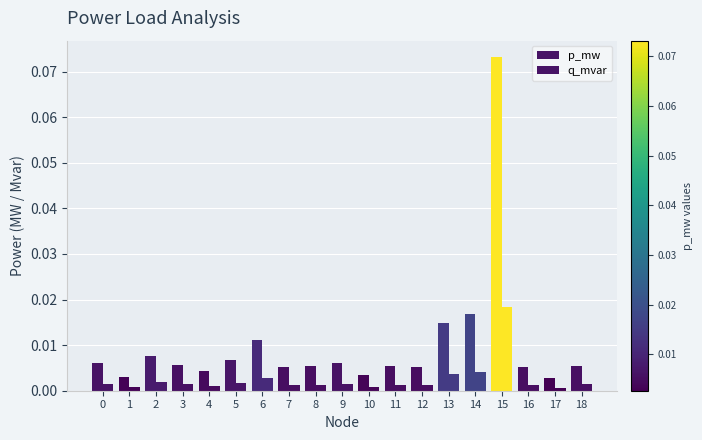

Rank the series by their maximum value, from highest to lowest.

p_mw, q_mvar